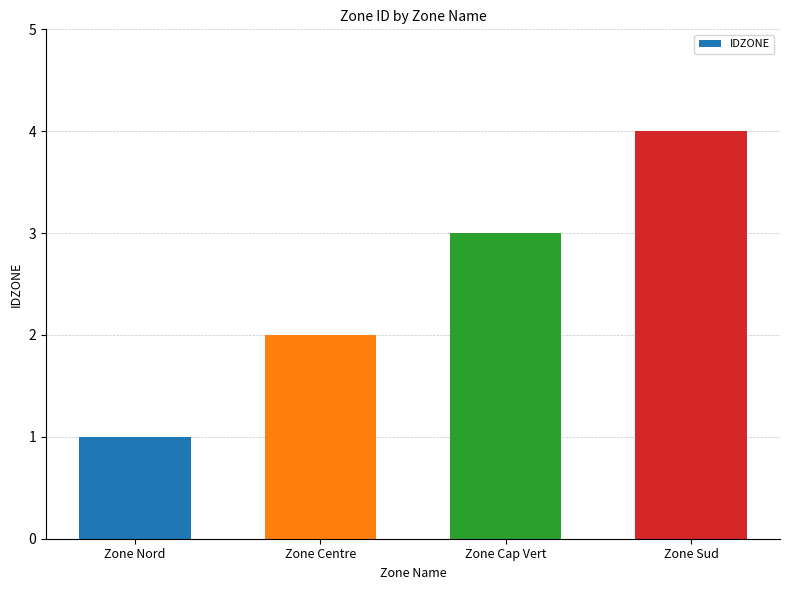

What is the minimum value shown in the chart?

1